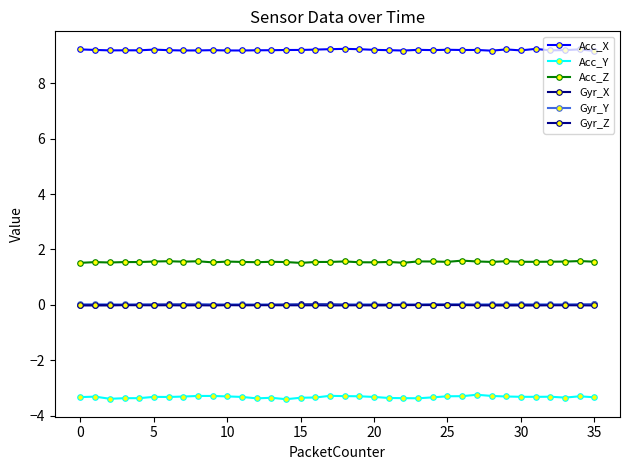

List the series in order of their peak value, highest first.

Acc_X, Acc_Z, Gyr_X, Gyr_Y, Gyr_Z, Acc_Y